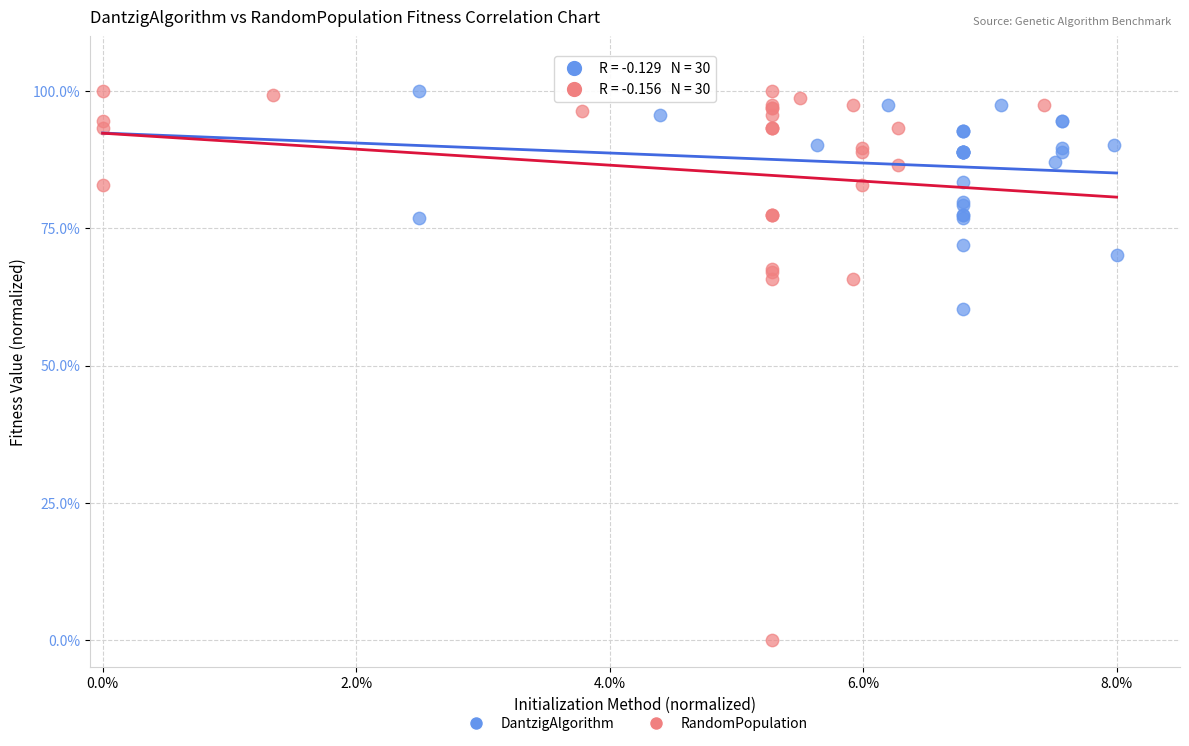

What are all the series names shown in the legend?

DantzigAlgorithm, RandomPopulation